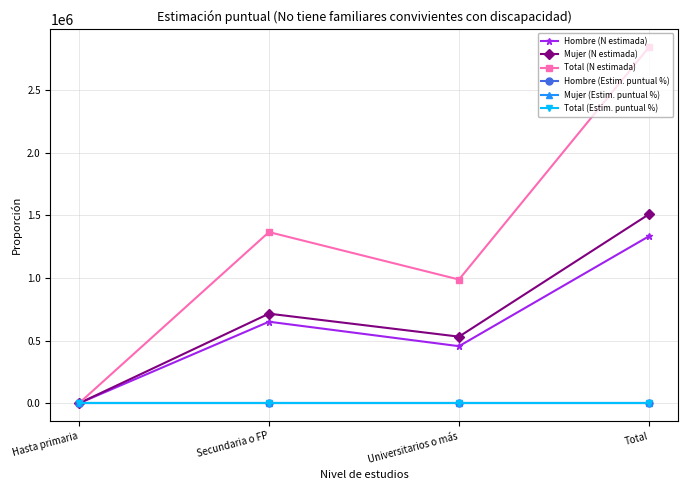

What is the sum of all Hombre (Estim. puntual %) values?

4.0